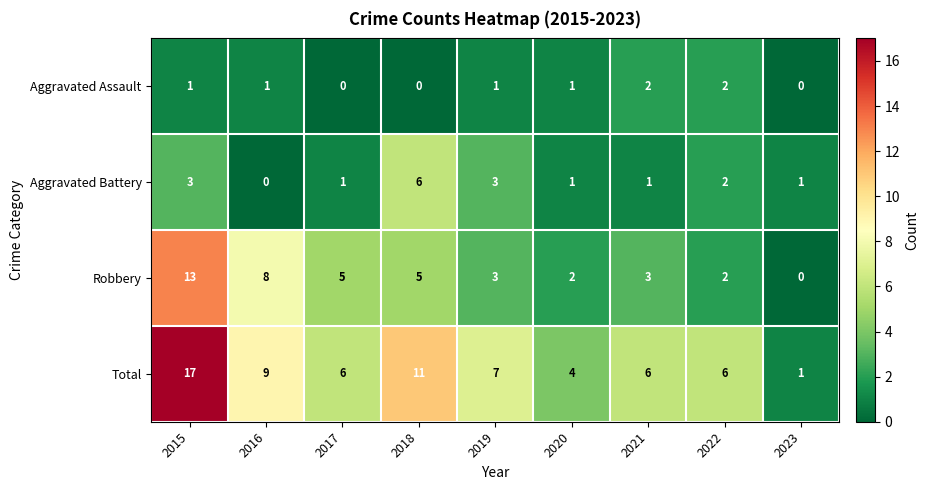

What is the approximate value of Robbery at 2015, to the nearest 5?

15